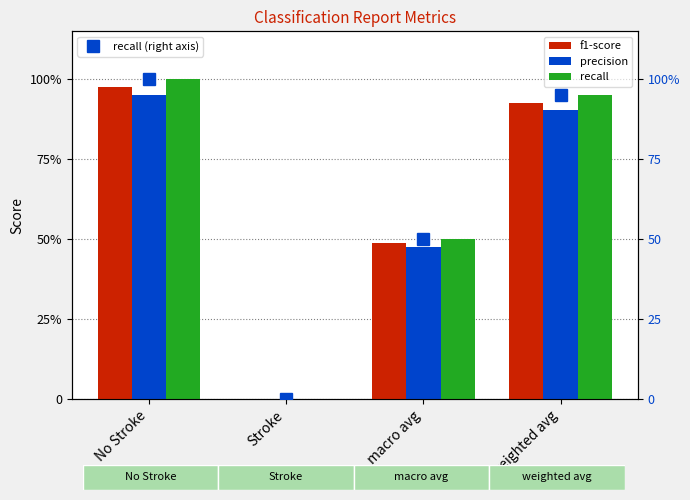

Where is f1-score nearest to the value 0?

Stroke